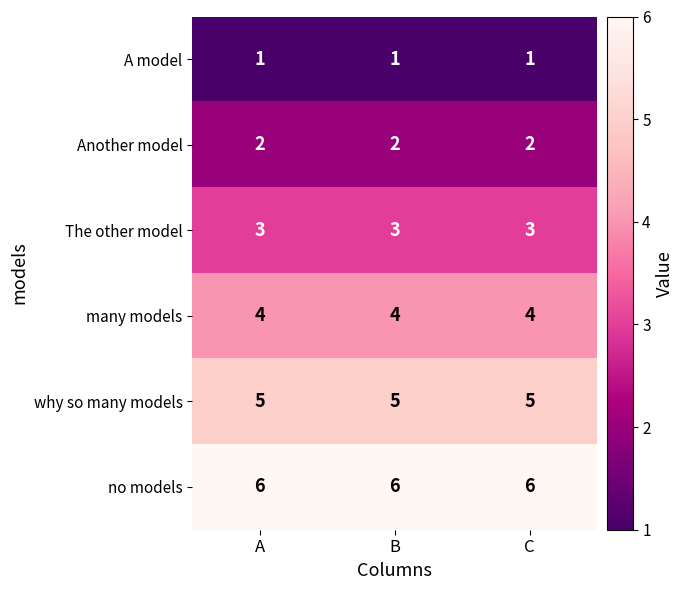

What is the sum of all many models values?

12